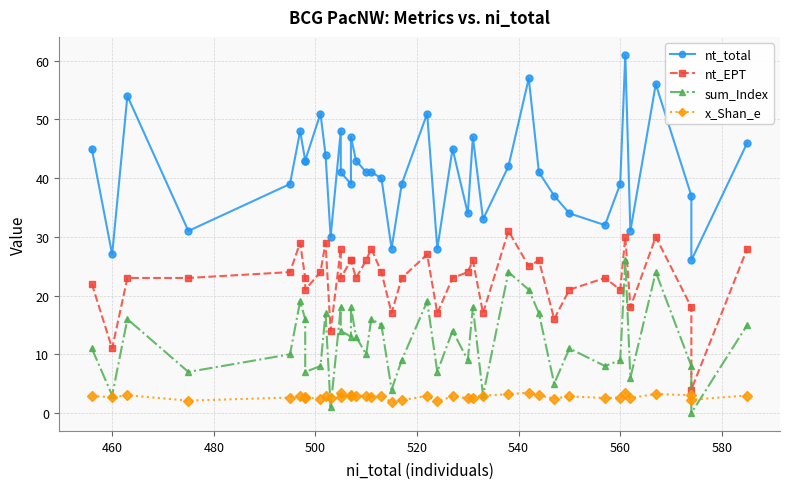

True or false: x_Shan_e and nt_EPT intersect in this chart.

False